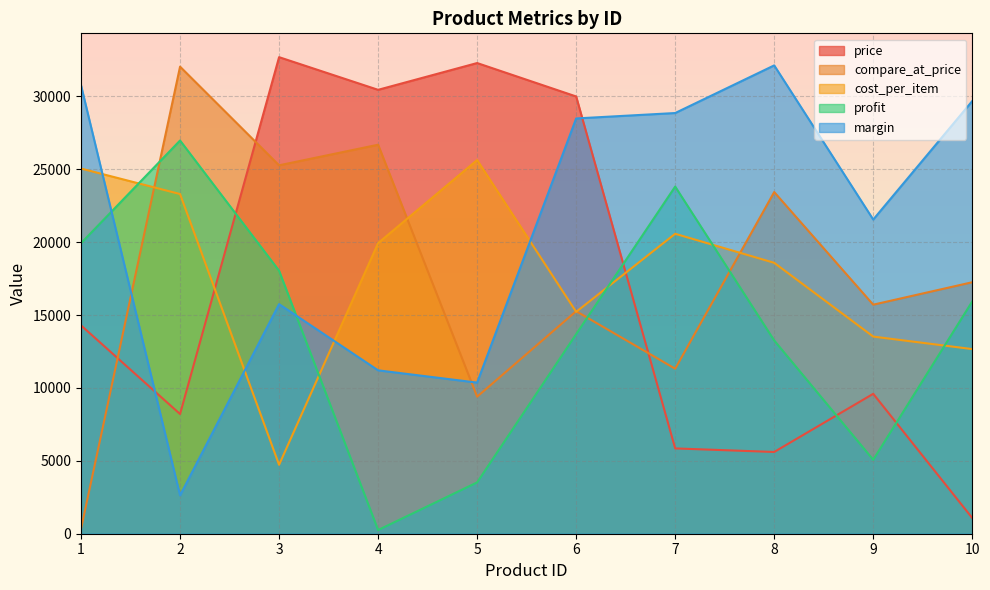

Rank the categories by margin value from highest to lowest.

8, 1, 10, 7, 6, 9, 3, 4, 5, 2